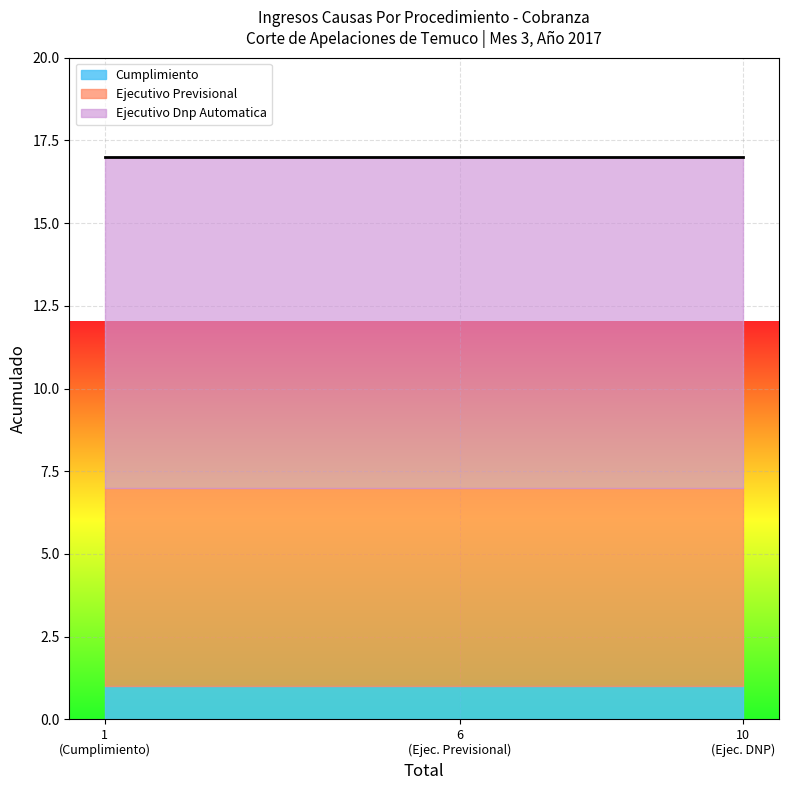

How many distinct data groups are displayed?

3